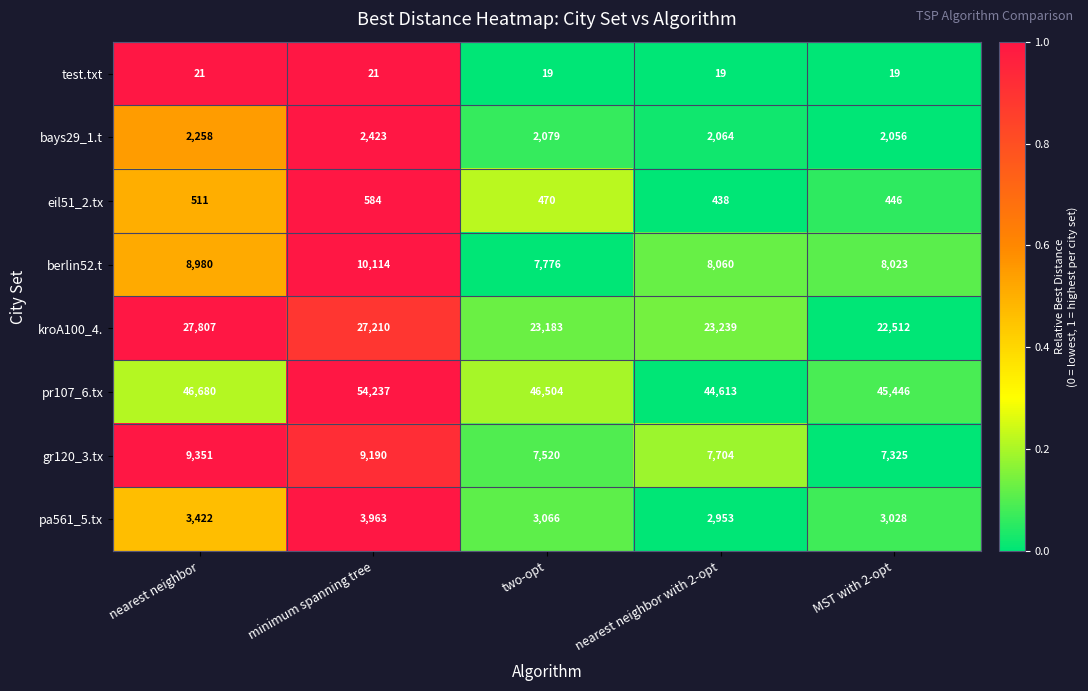

List the series in order of their peak value, highest first.

pr107_6.tx, kroA100_4., berlin52.t, gr120_3.tx, pa561_5.tx, bays29_1.t, eil51_2.tx, test.txt